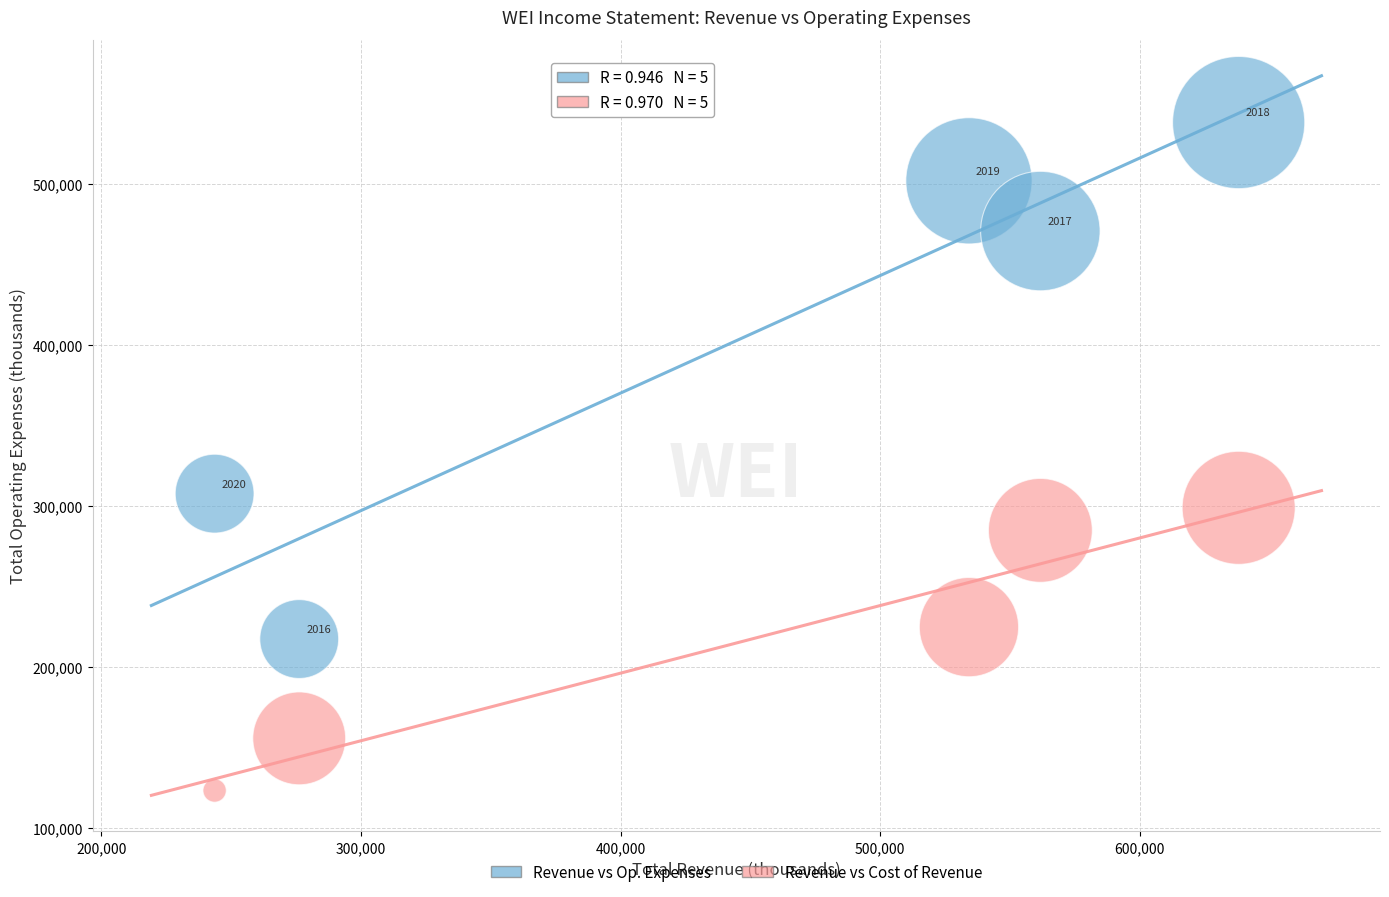

Across all data points, what is the average X value?

450760